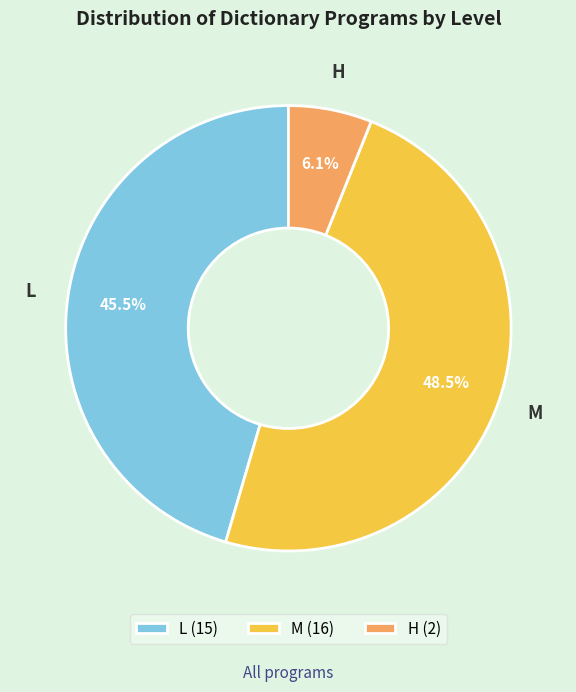

Rank the categories by value from lowest to highest.

H, L, M